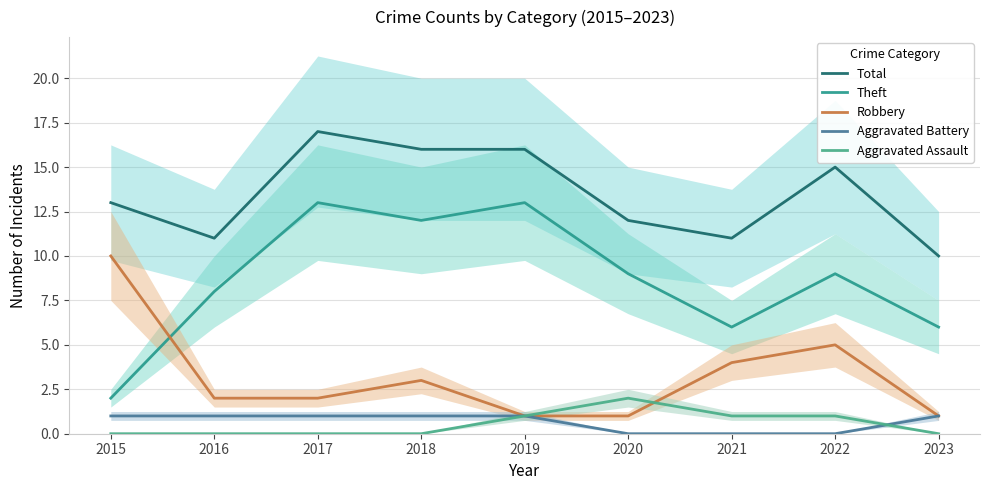

Which series has the largest total across all categories?

Total